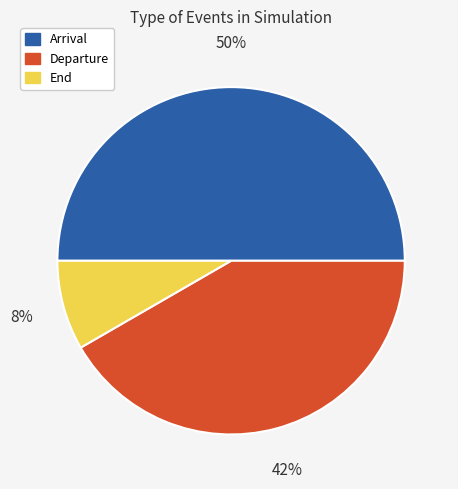

True or false: Departure accounts for 34% of the total.

False